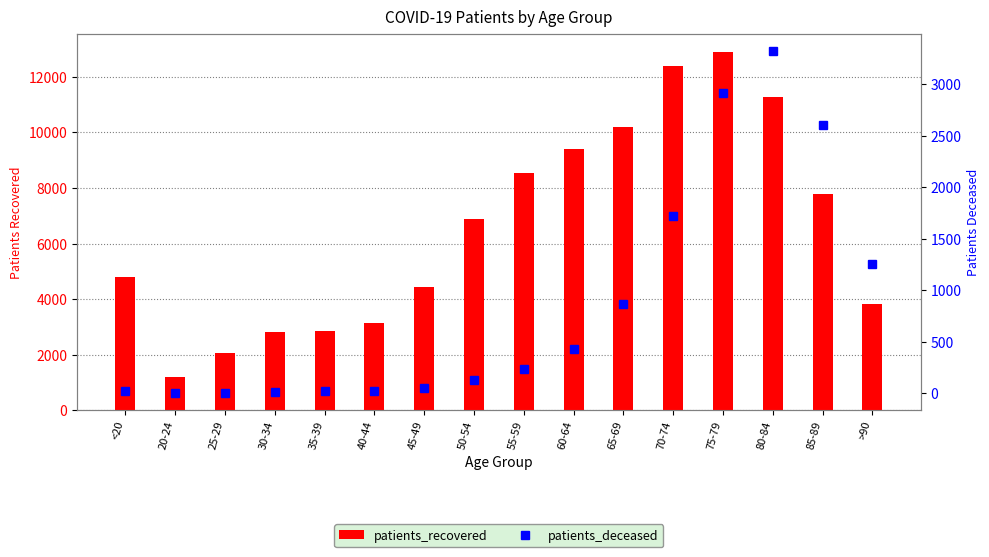

Read the patients_deceased value at 75-79, to the nearest 100.

2900